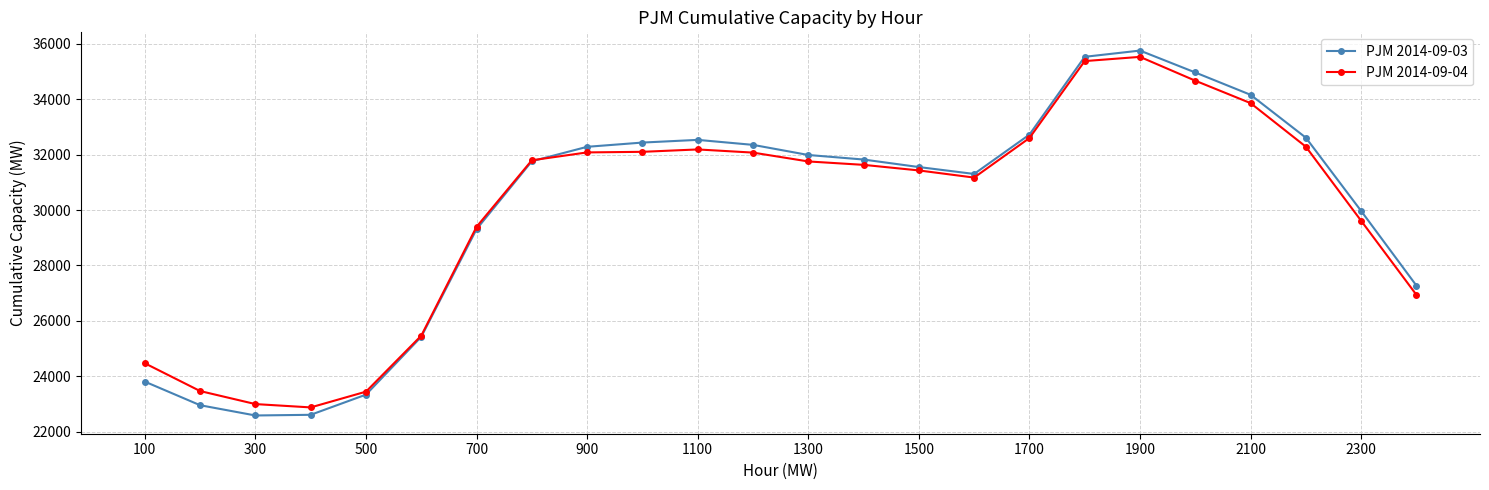

What is the value of the PJM 2014-09-03 point at the 2nd from the left?

22960